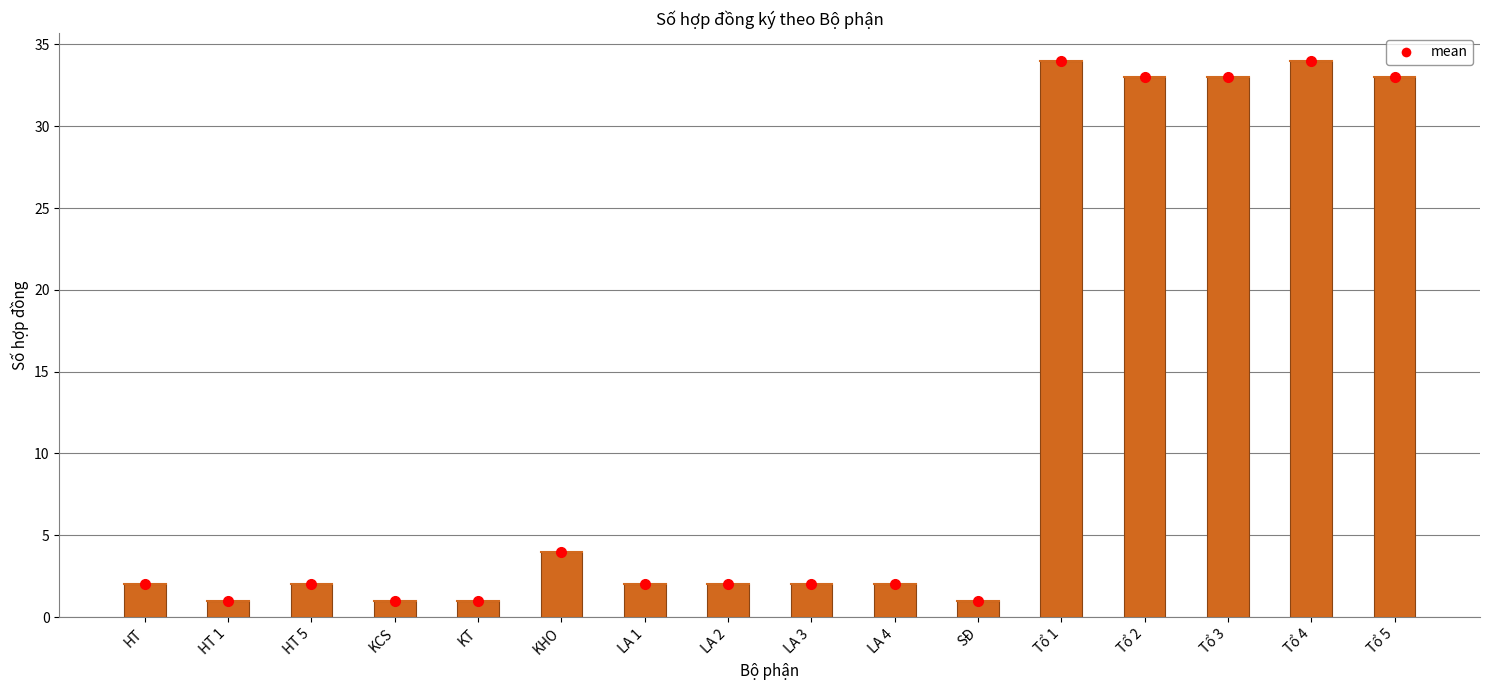

At which label is the value closest to 17?

KHO